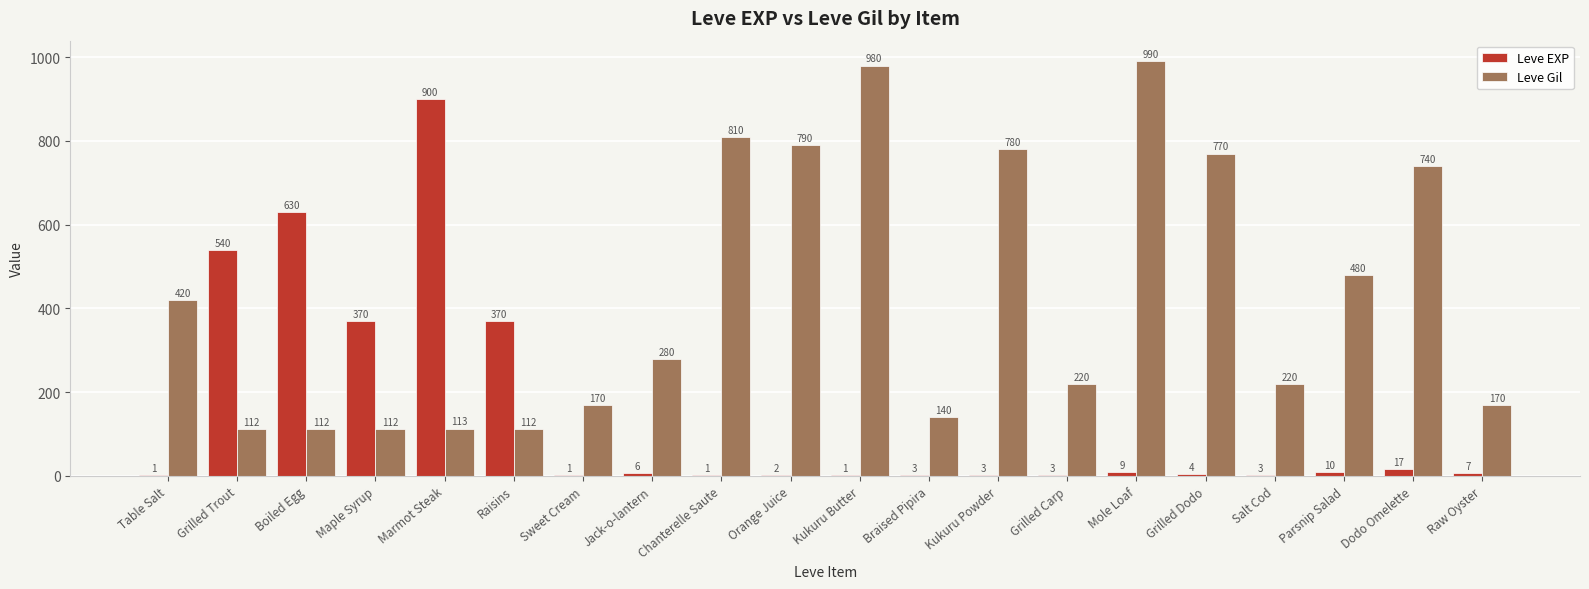

Is the value of Leve Gil at Maple Syrup greater than the value of Leve EXP at Salt Cod?

Yes